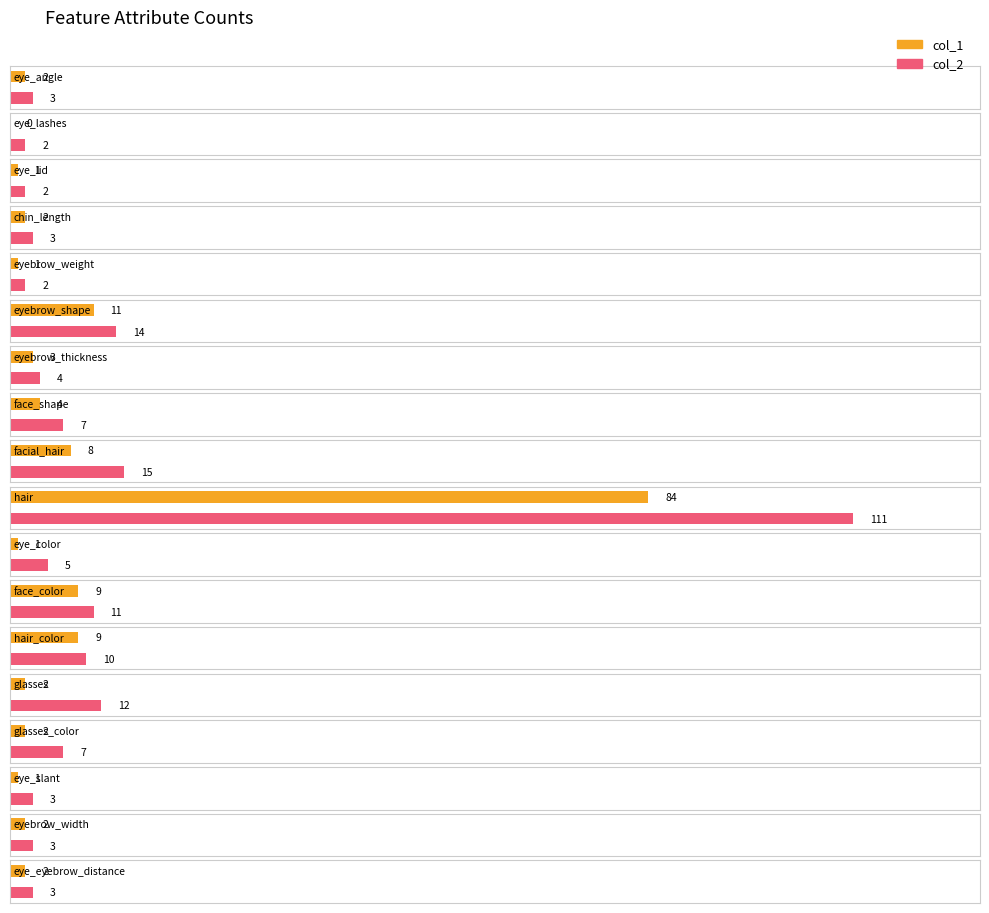

At eyebrow_shape, list the series in order from smallest to largest.

col_1, col_2